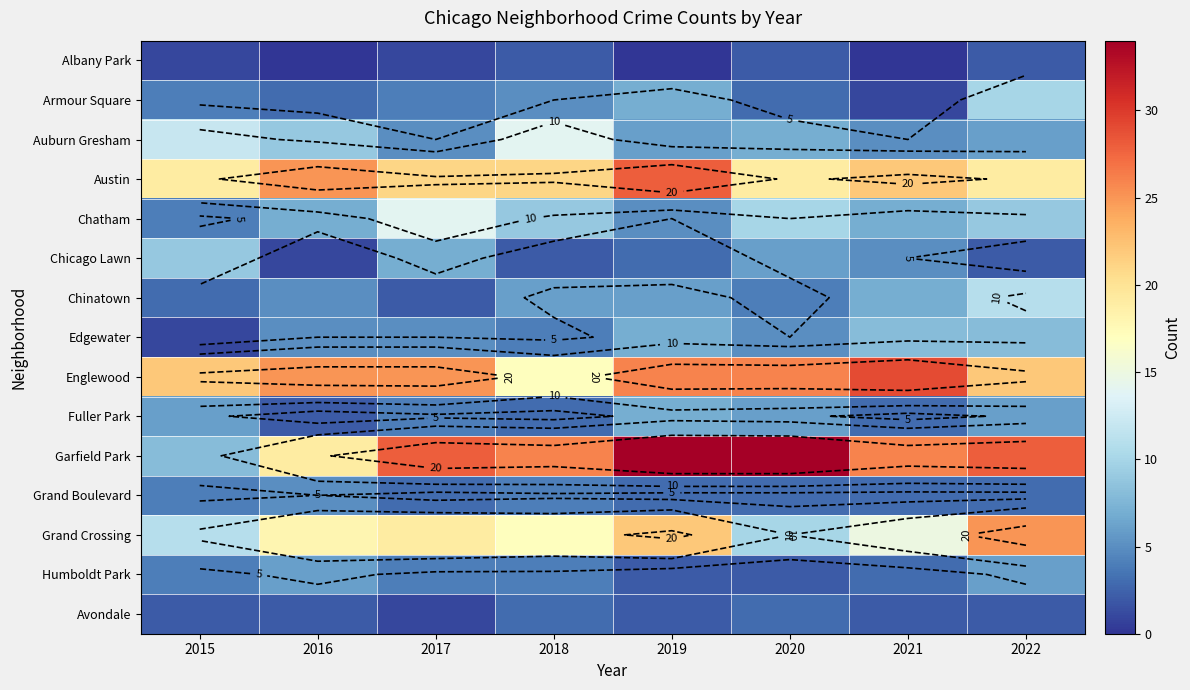

At which label is Austin closest to 23?

2021